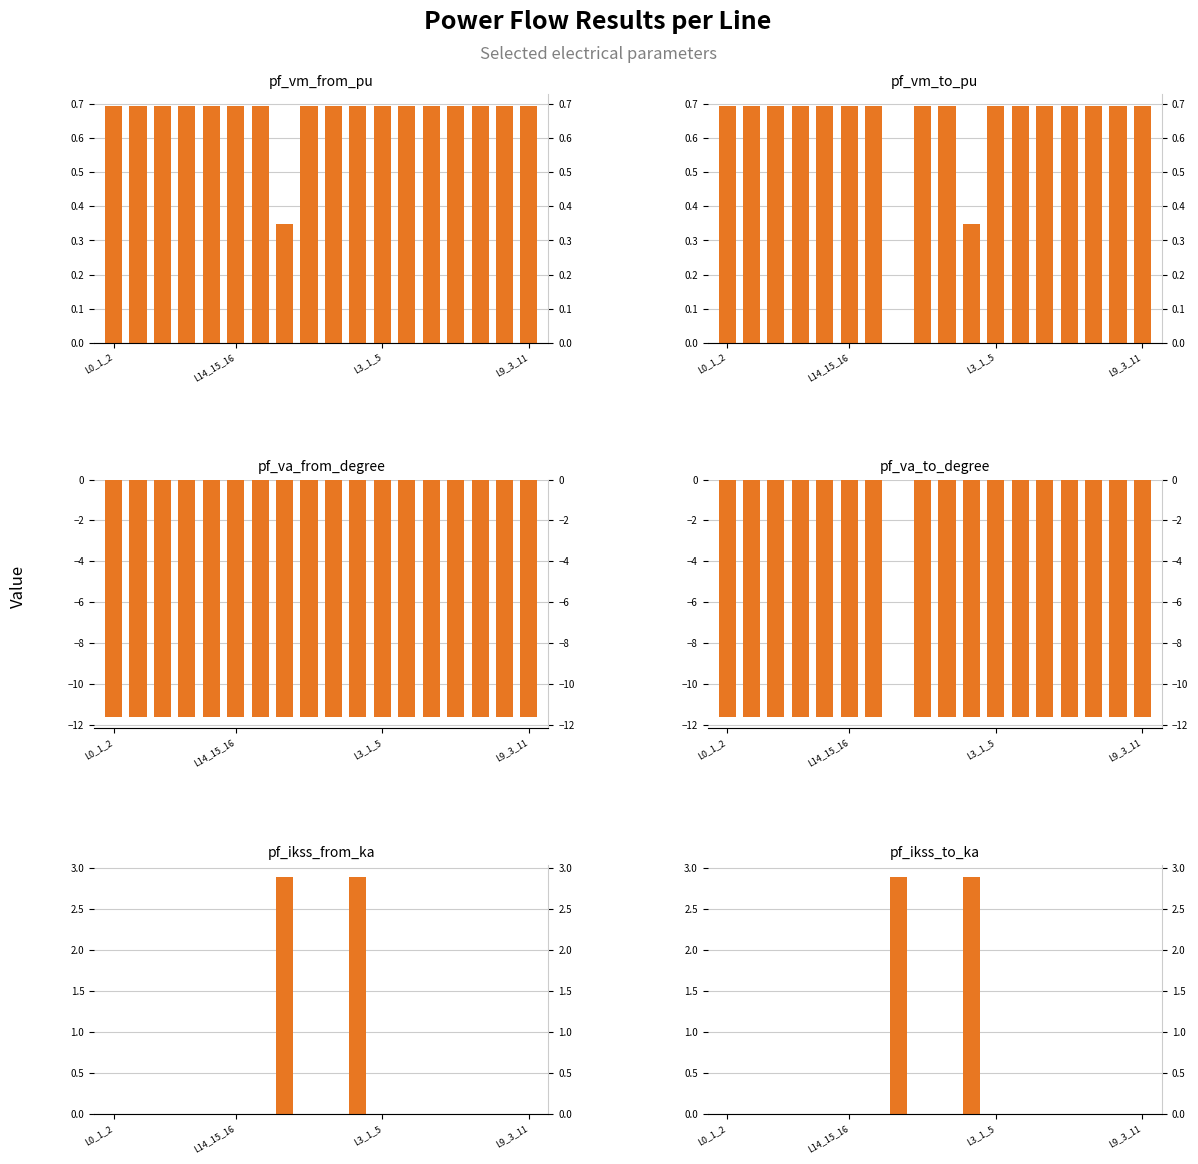

Which series has the largest total across all categories?

pf_vm_from_pu